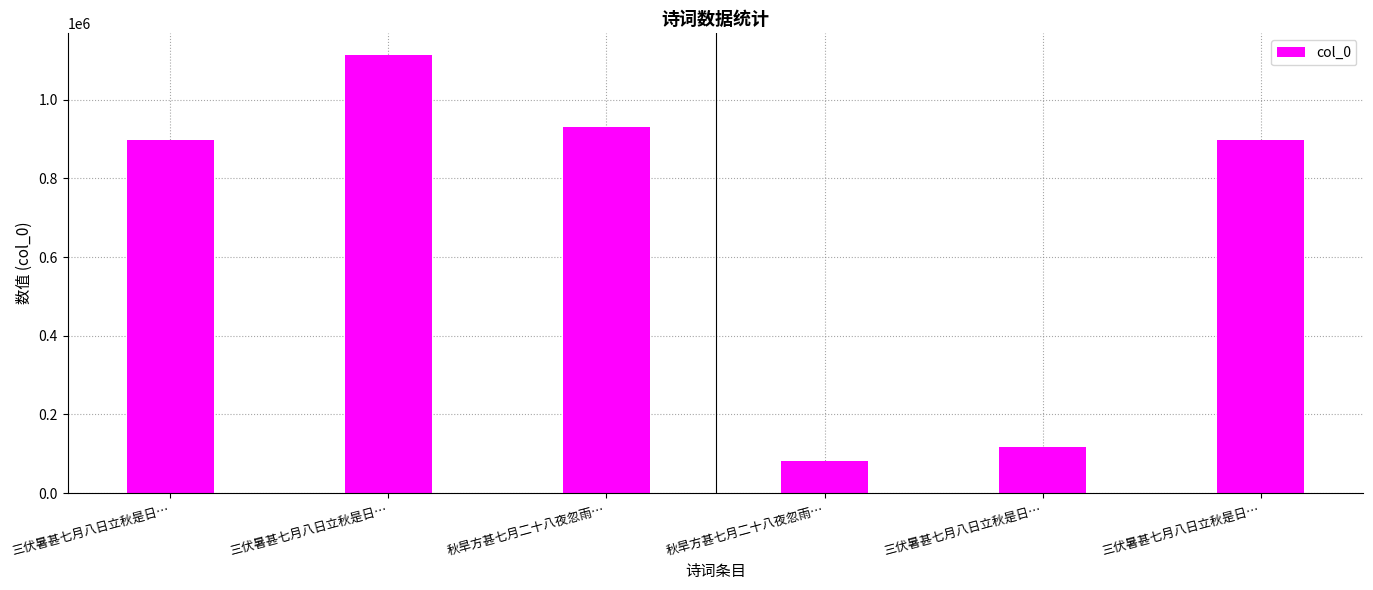

At which category does the chart reach its minimum across all series?

秋旱方甚七月二十八夜忽雨…